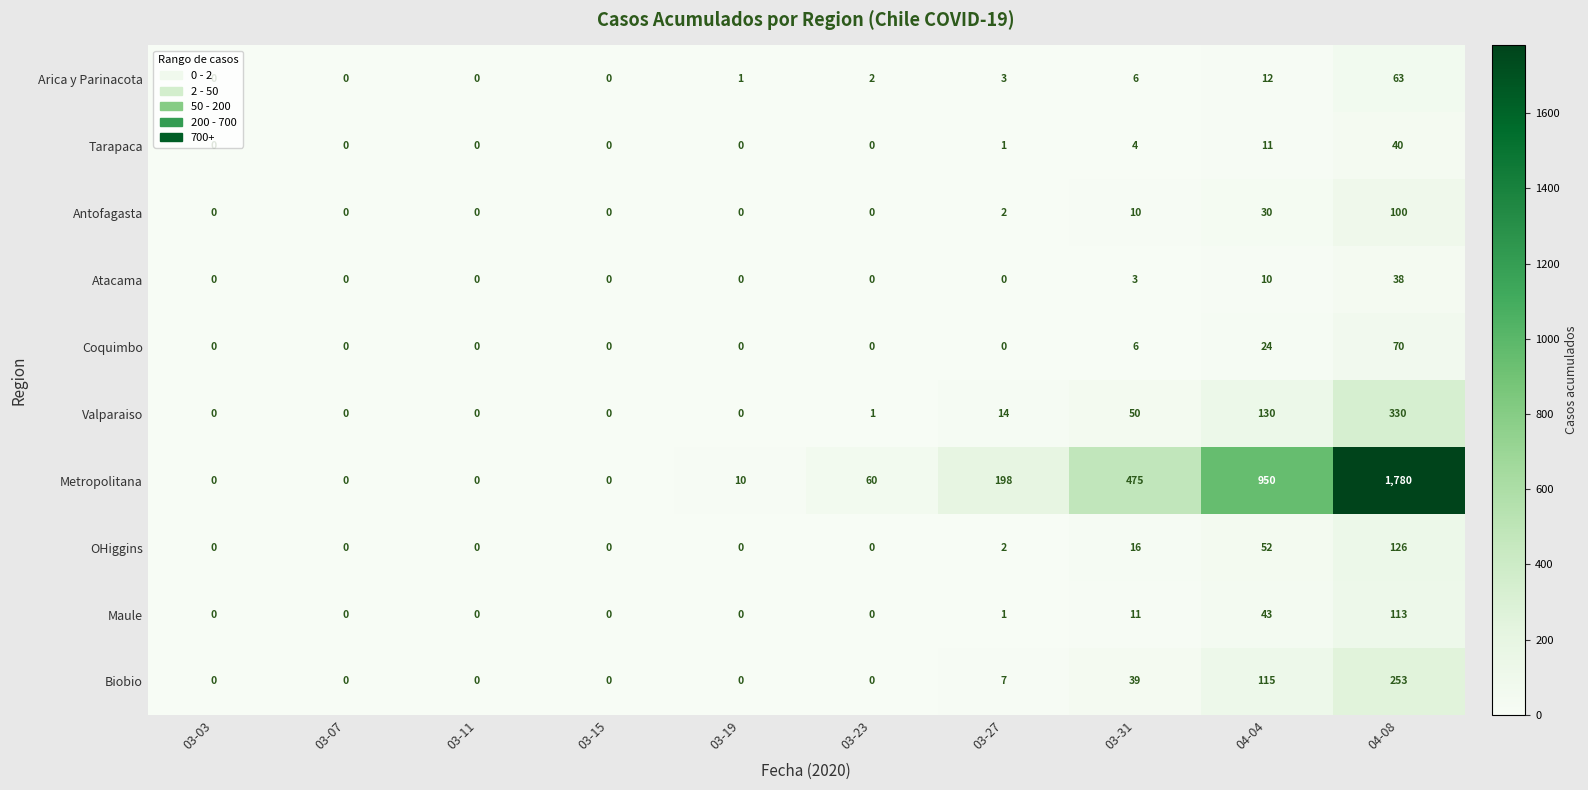

The value of Biobio at 03-23 is 0. True or false?

True